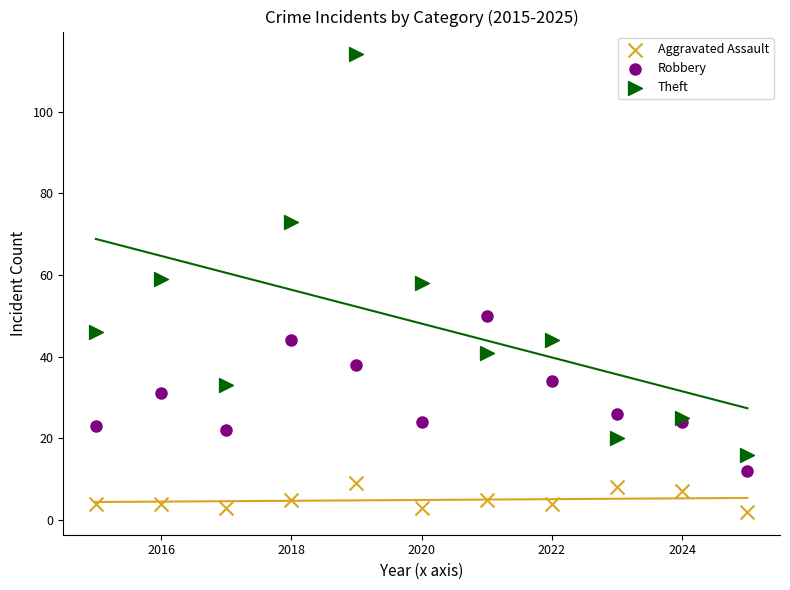

What is the X range (max minus min) for the scatter plot?

10